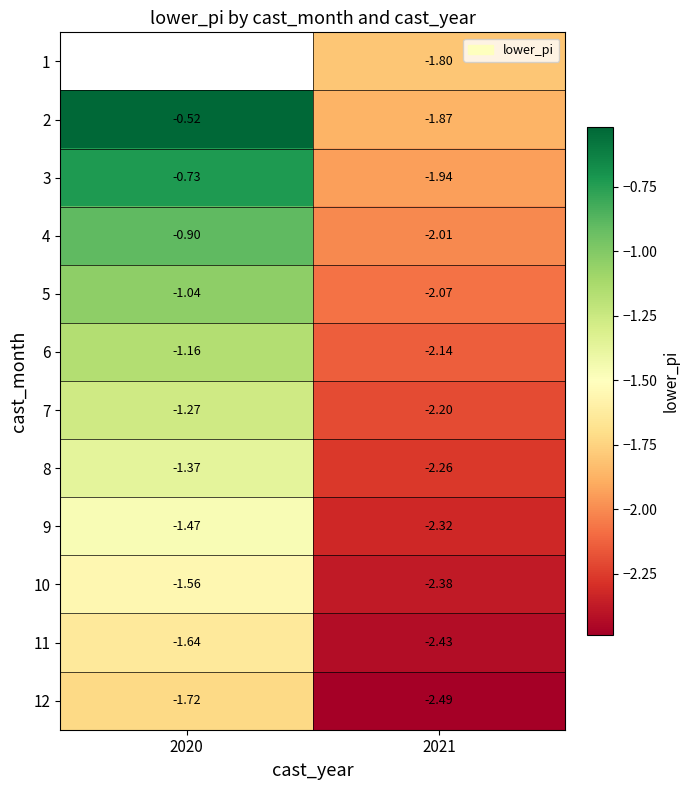

Which label corresponds to the smallest value in the chart?

2021